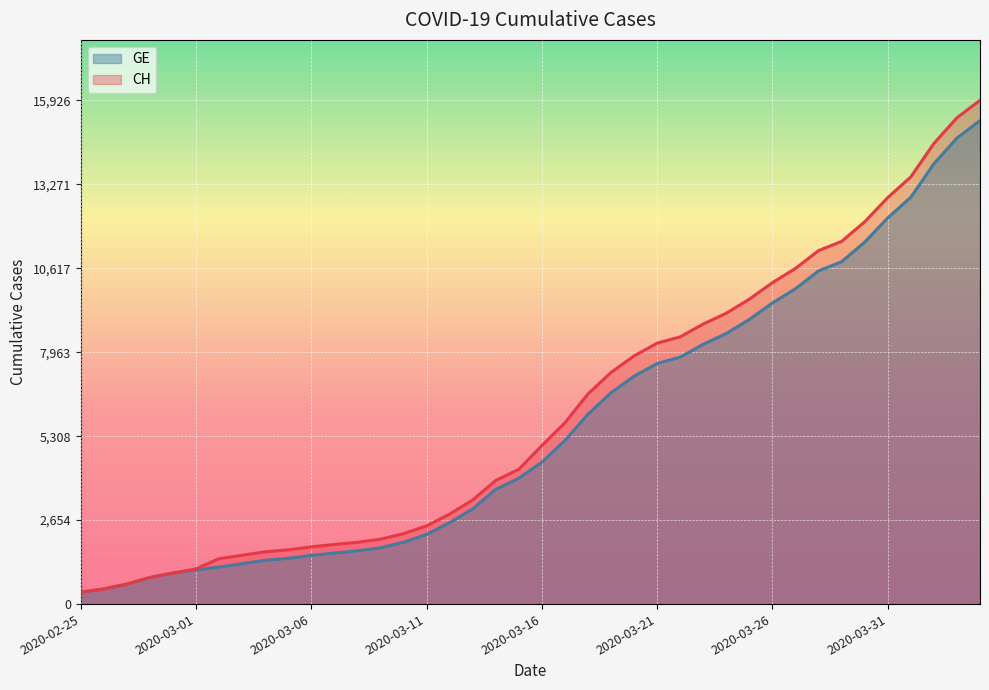

True or false: CH and GE cross at least once.

False